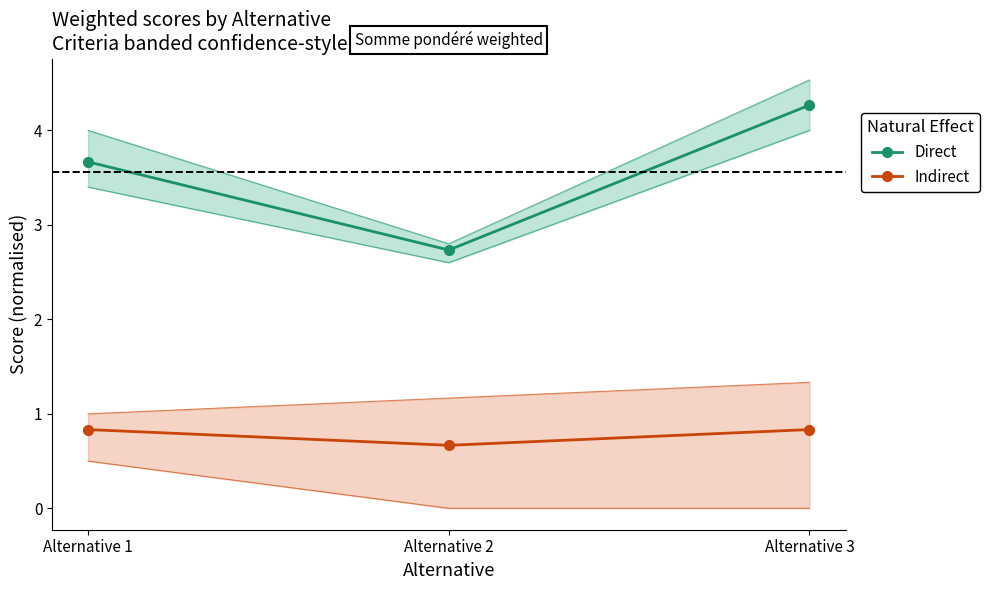

Is this an area chart (filled region under the line)?

No